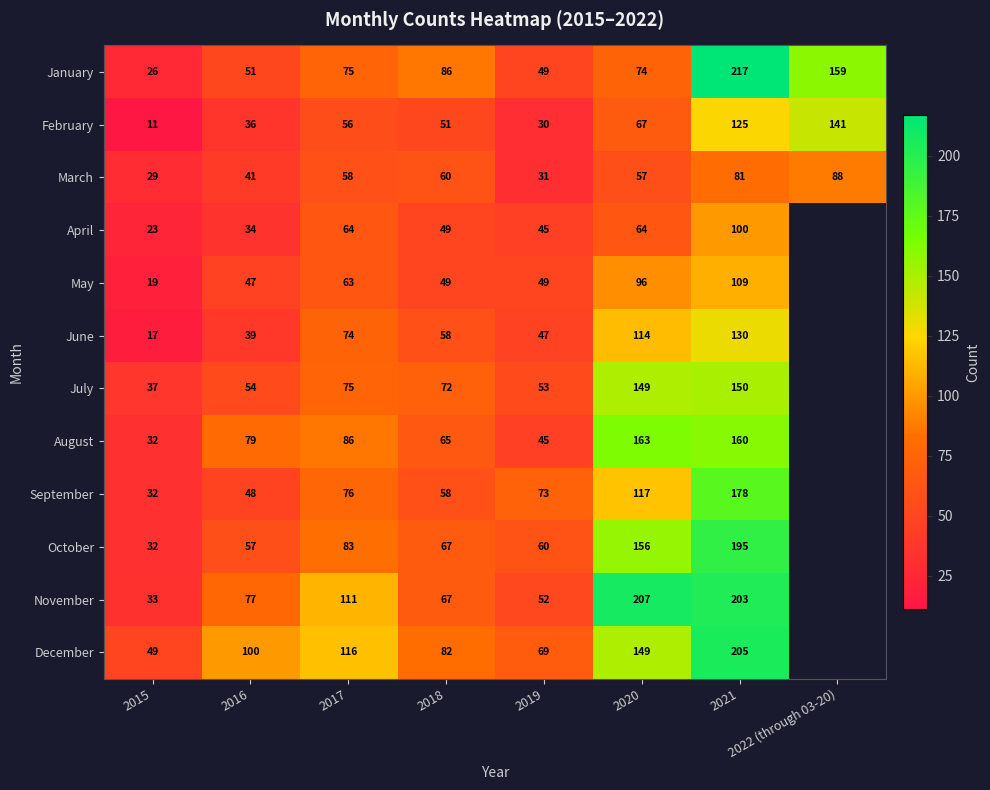

At 2016, list the series in order from largest to smallest.

December, August, November, October, July, January, September, May, March, June, February, April